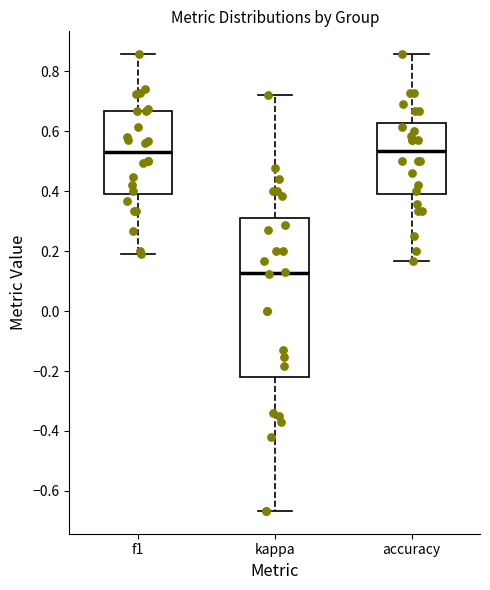

Reading left to right, read every box against the y-axis: the position of its median line, the range the box covers, and the ends of its whiskers. The values are not printed on the chart, so give them approximately, as read against the axis.

f1: median 0.52, box 0.40 to 0.66, whiskers 0.20 to 0.86
kappa: median 0.12, box -0.22 to 0.32, whiskers -0.66 to 0.72
accuracy: median 0.54, box 0.38 to 0.62, whiskers 0.16 to 0.86